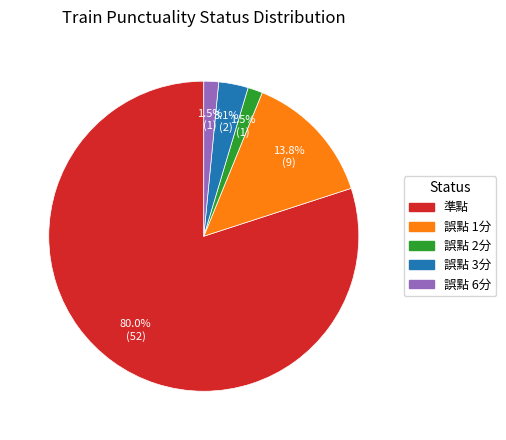

What percentage is the 誤點 1分 slice, to the nearest percent?

14%